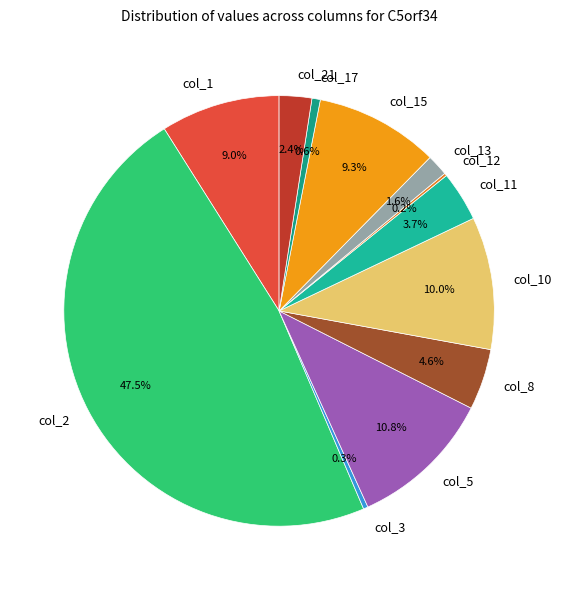

Does any single category account for the majority?

No